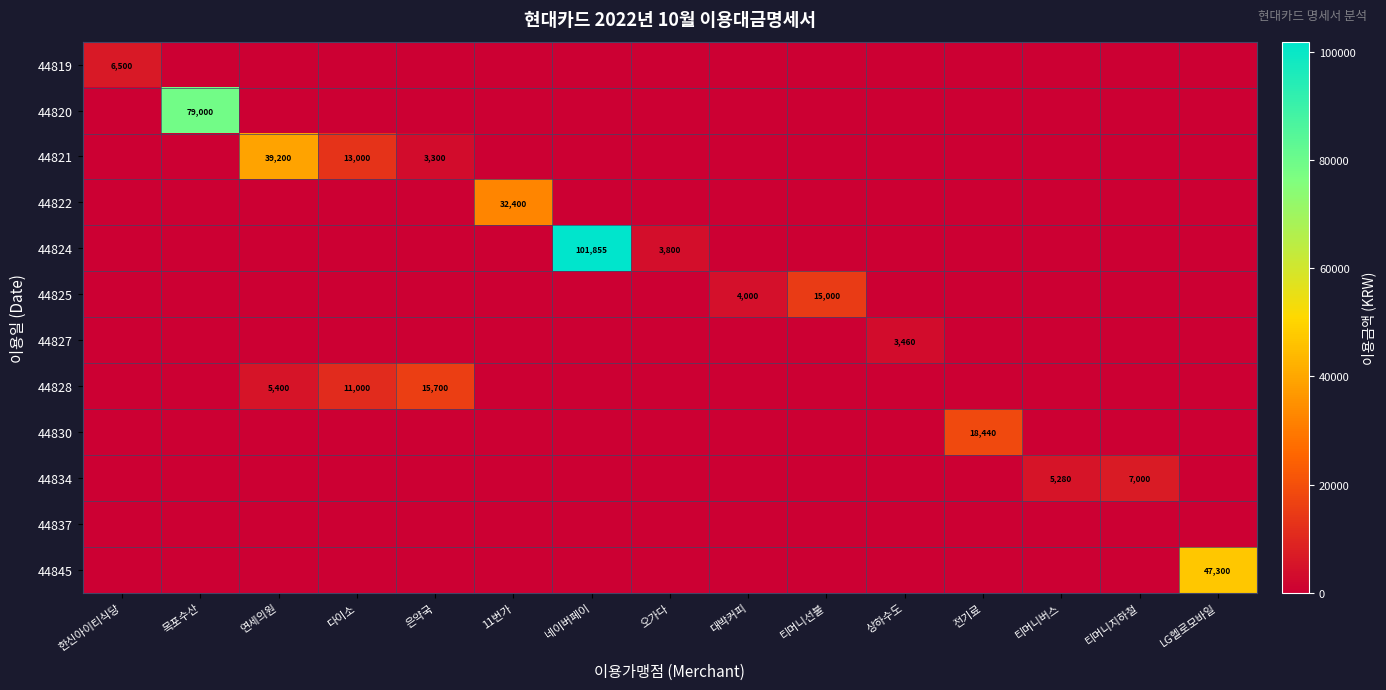

Which label corresponds to the largest value in the chart?

네이버페이